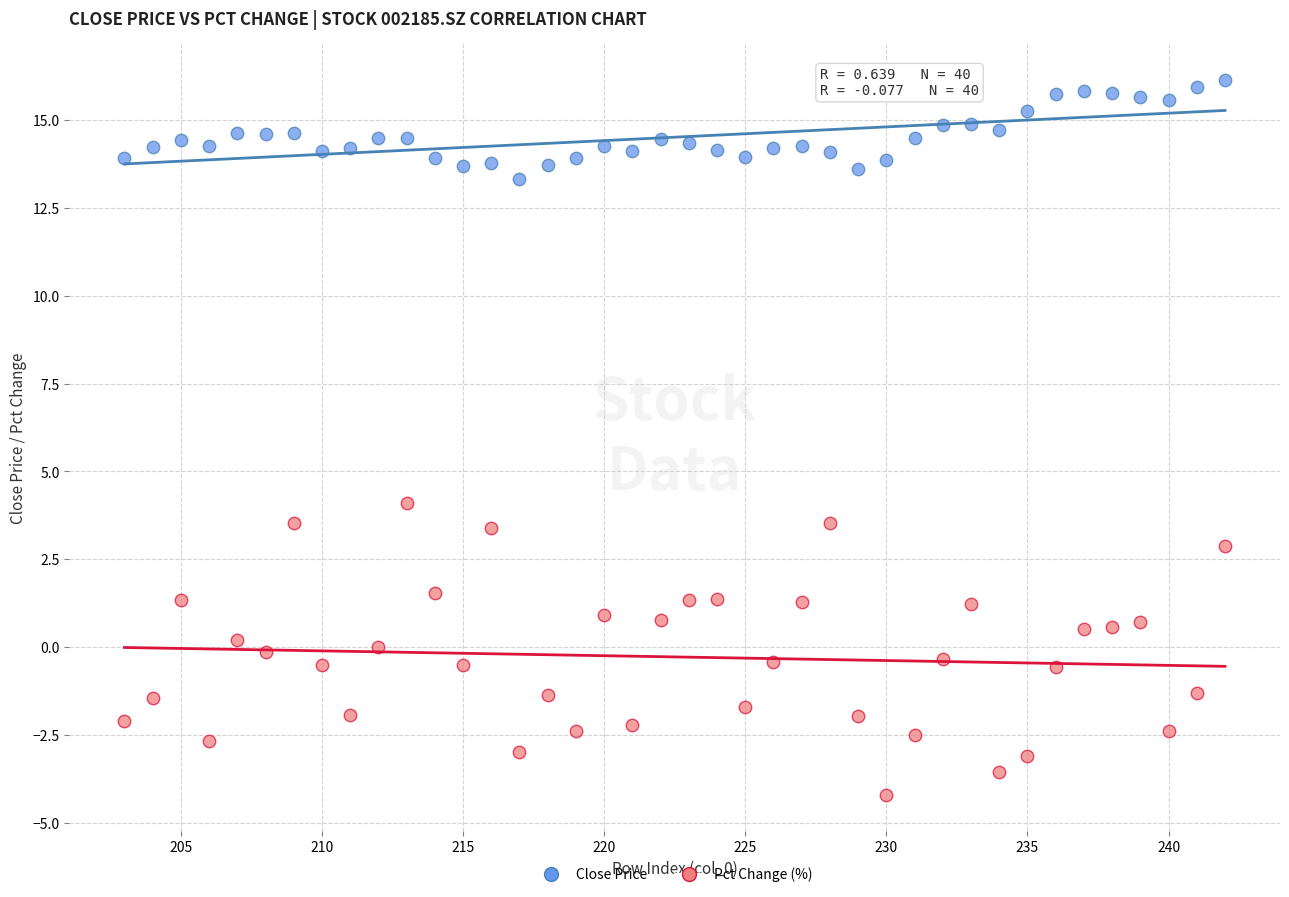

What is the X range (max minus min) for the scatter plot?

39.0